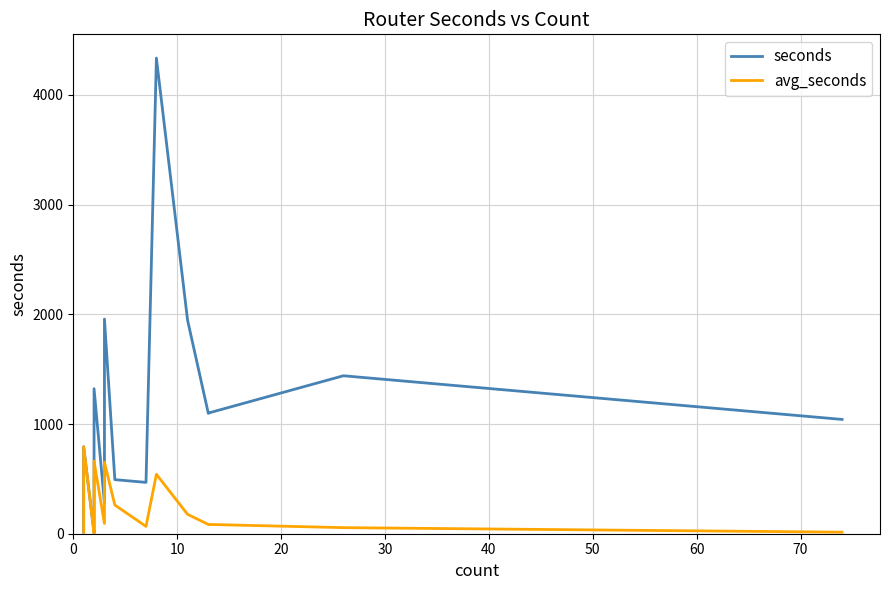

List the series in order of their overall mean, lowest first.

avg_seconds, seconds